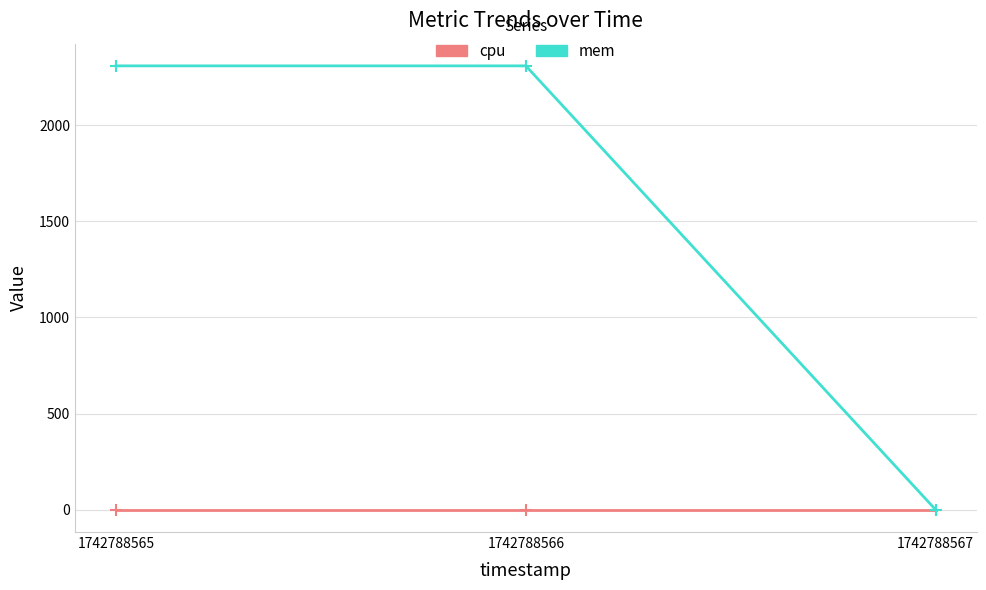

At 1742788566, list the series in order from smallest to largest.

cpu, mem